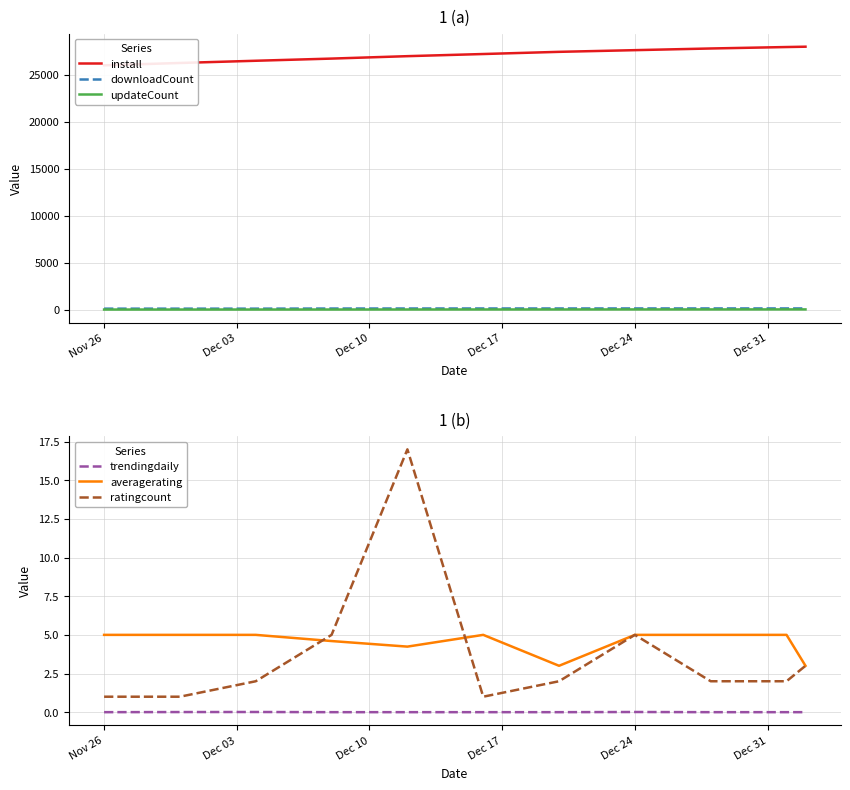

What are all the series names shown in the legend?

install, downloadCount, updateCount, trendingdaily, averagerating, ratingcount